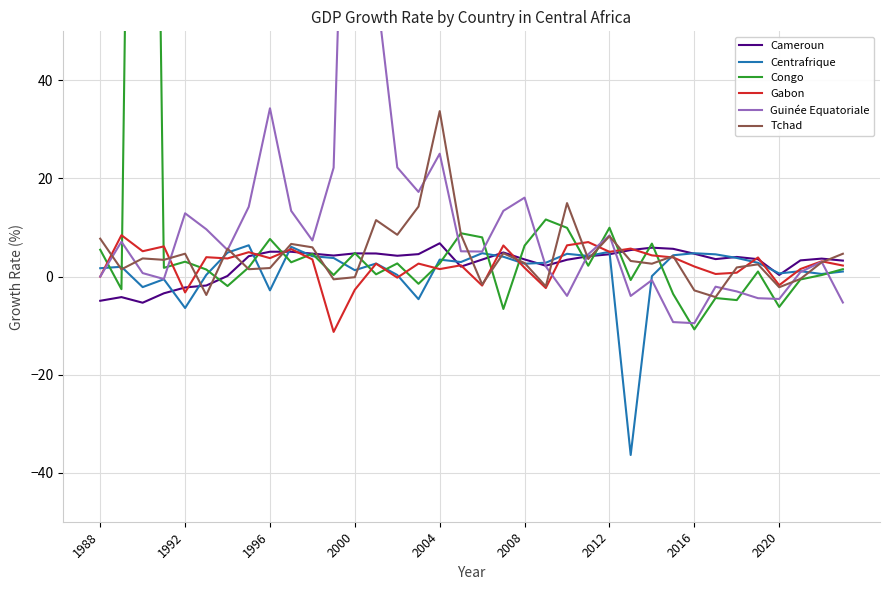

How many interior local valleys does the Cameroun series have?

7